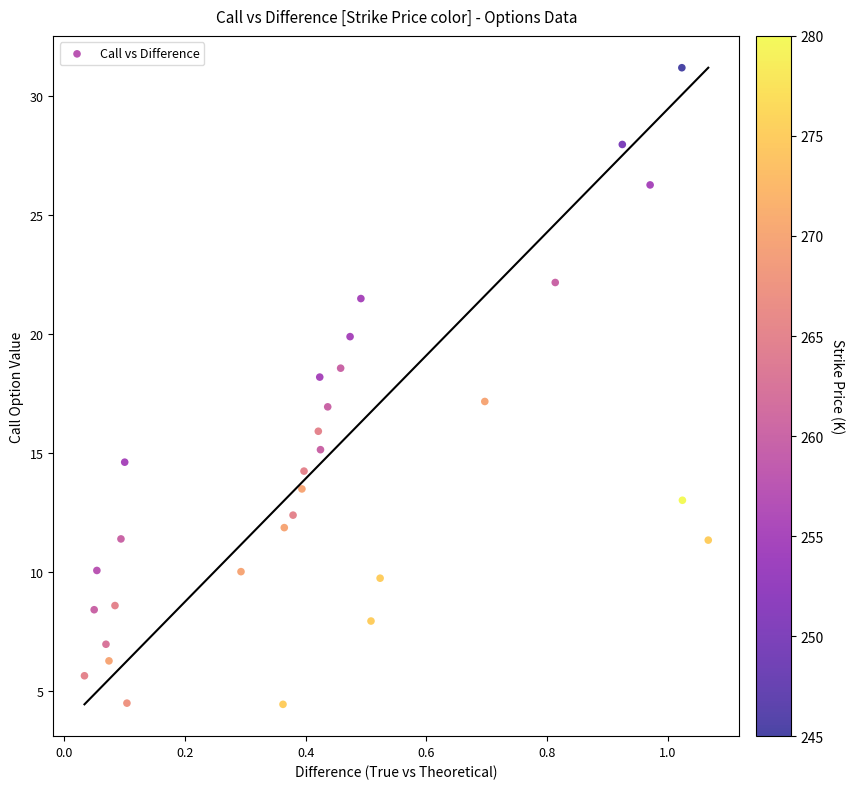

What is the range of X values (max minus min)?

1.0